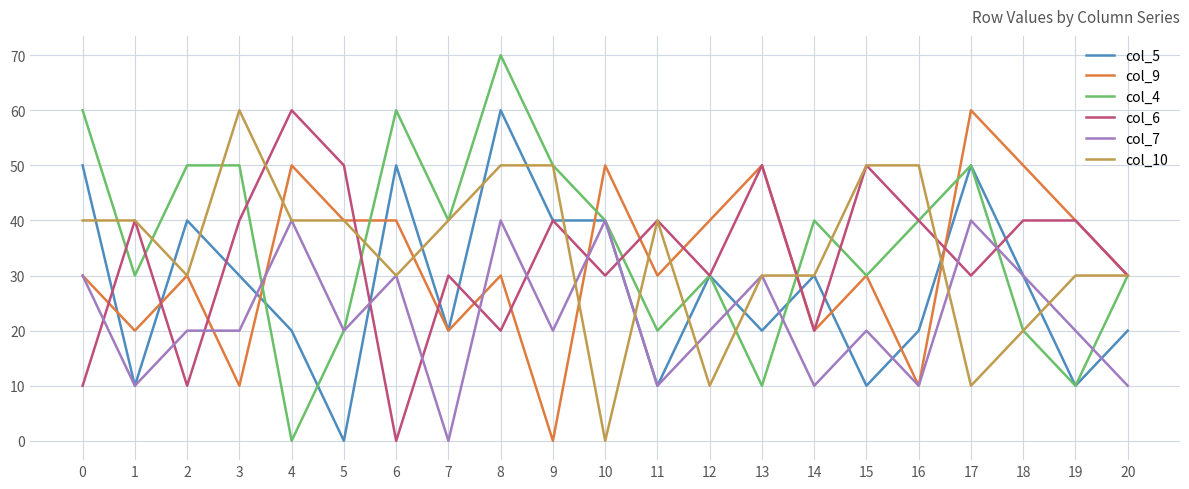

How many intersections are there between col_6 and col_7?

11